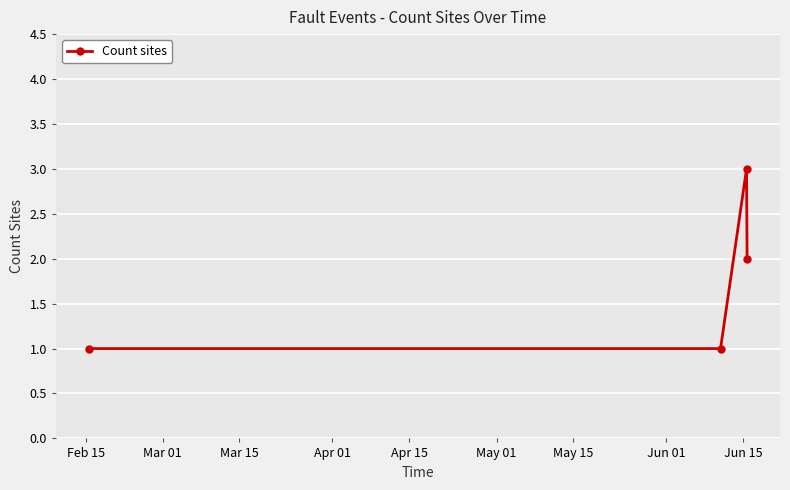

What is the greatest value displayed?

3